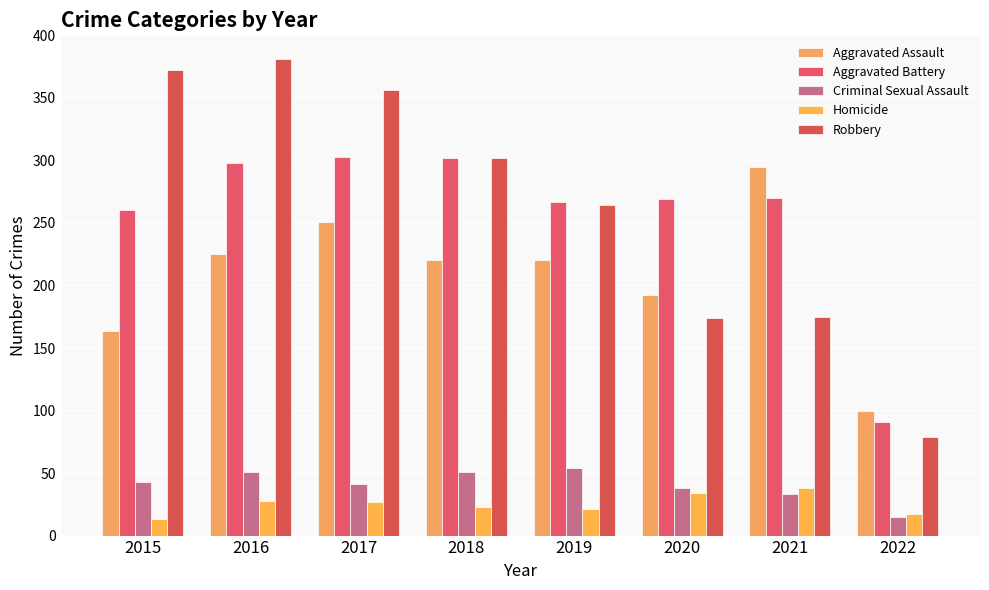

Are the bars horizontal?

No